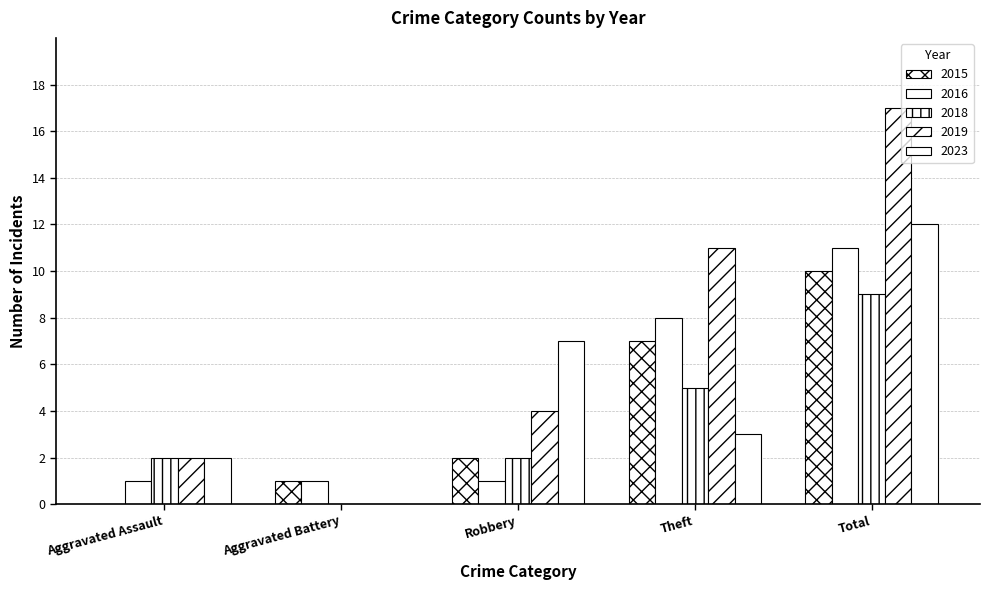

Is it true that 2018 equals 0 at Aggravated Battery?

True